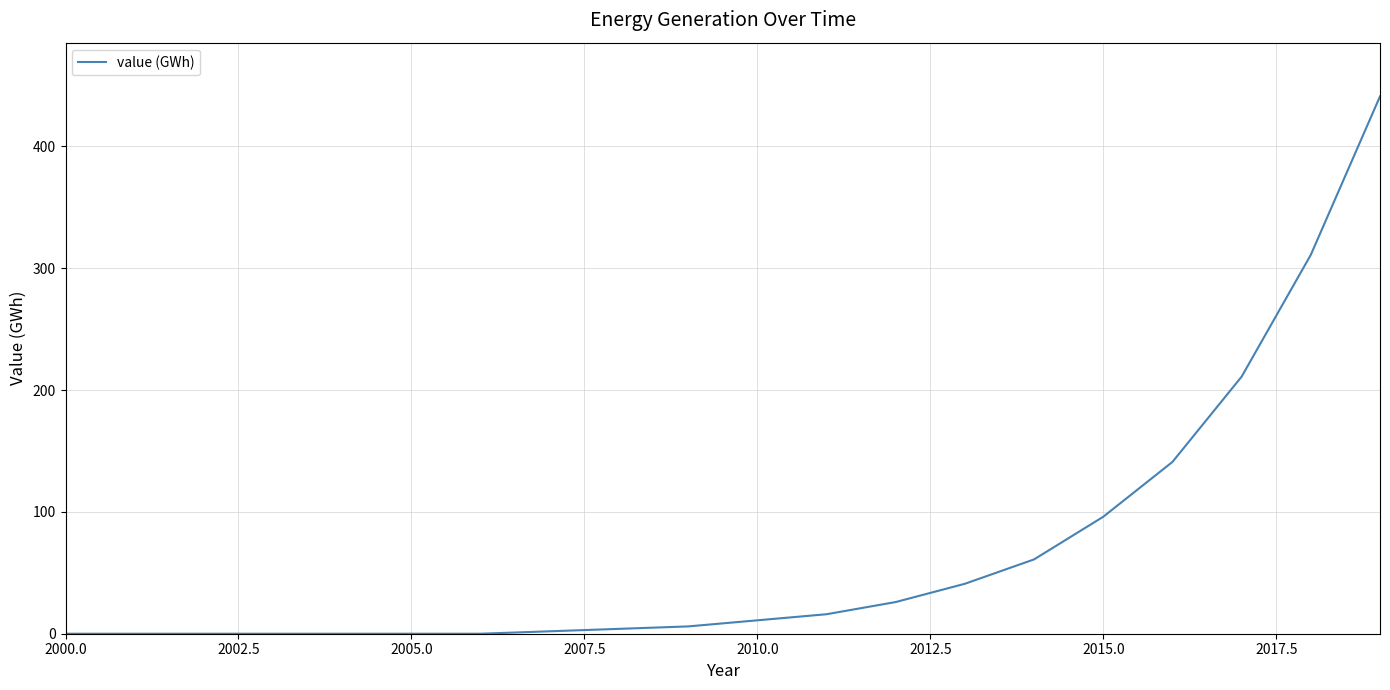

How many categories are shown in the chart?

20